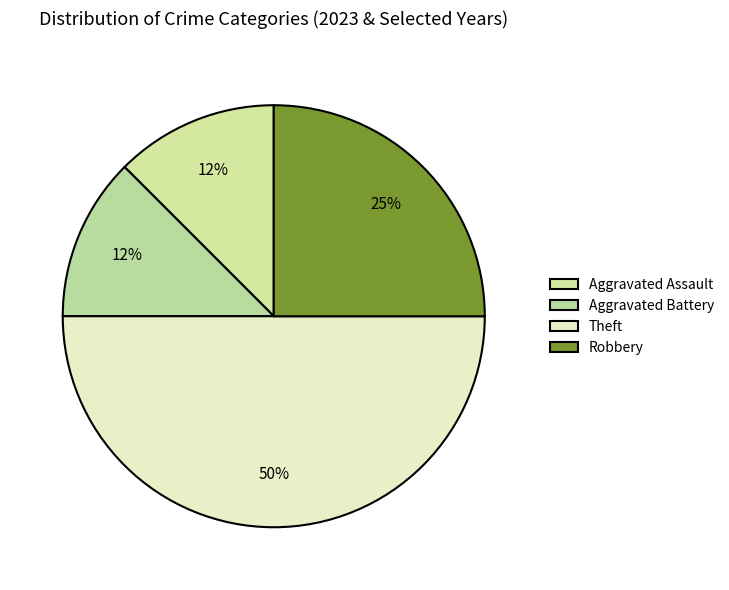

Count the number of slices in the pie.

4